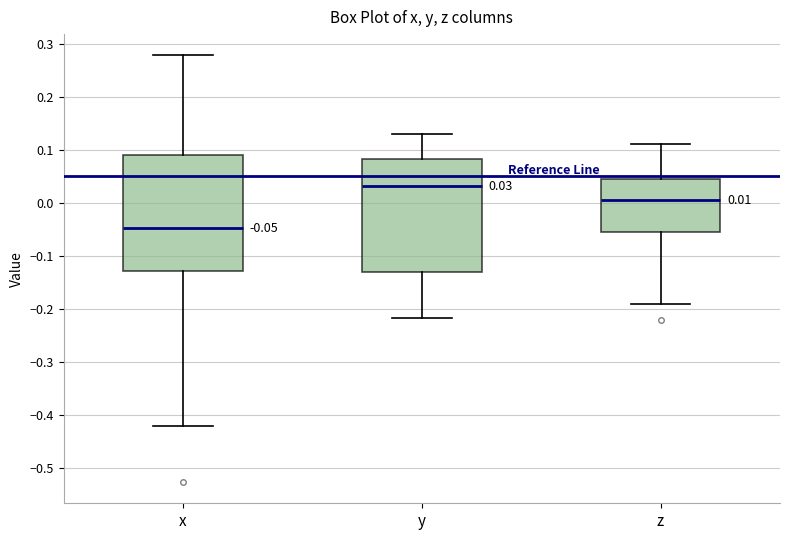

Which box has the highest median line?

y